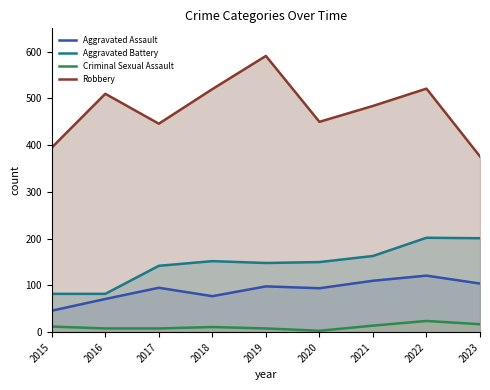

How many lines are shown in the chart?

4